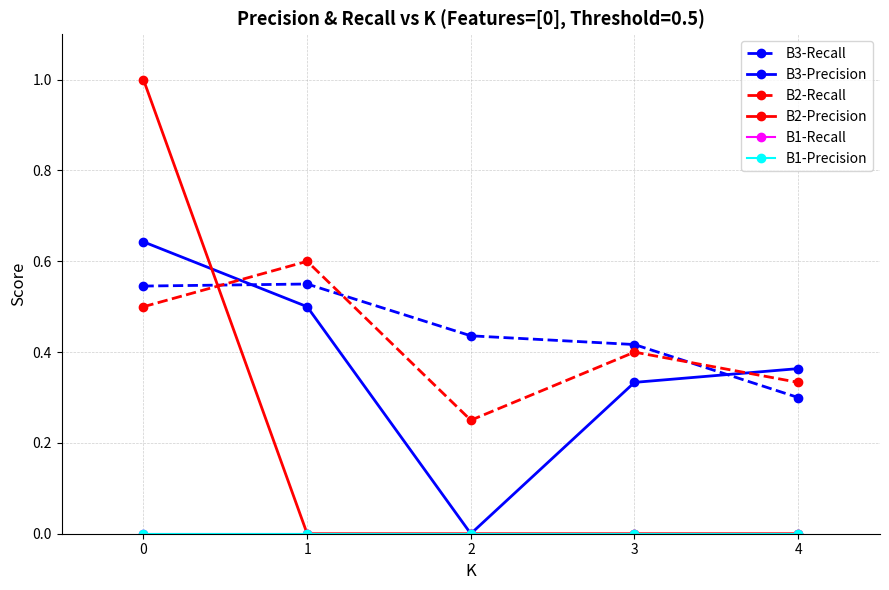

Reading left to right, extract all data points from this chart.

B3-Recall: 0.5	0.6	0.4	0.4	0.3
B3-Precision: 0.6	0.5	0.0	0.3	0.4
B2-Recall: 0.5	0.6	0.2	0.4	0.3
B2-Precision: 1.0	0.0	0.0	0.0	0.0
B1-Recall: 0.0	0.0	0.0	0.0	0.0
B1-Precision: 0.0	0.0	0.0	0.0	0.0